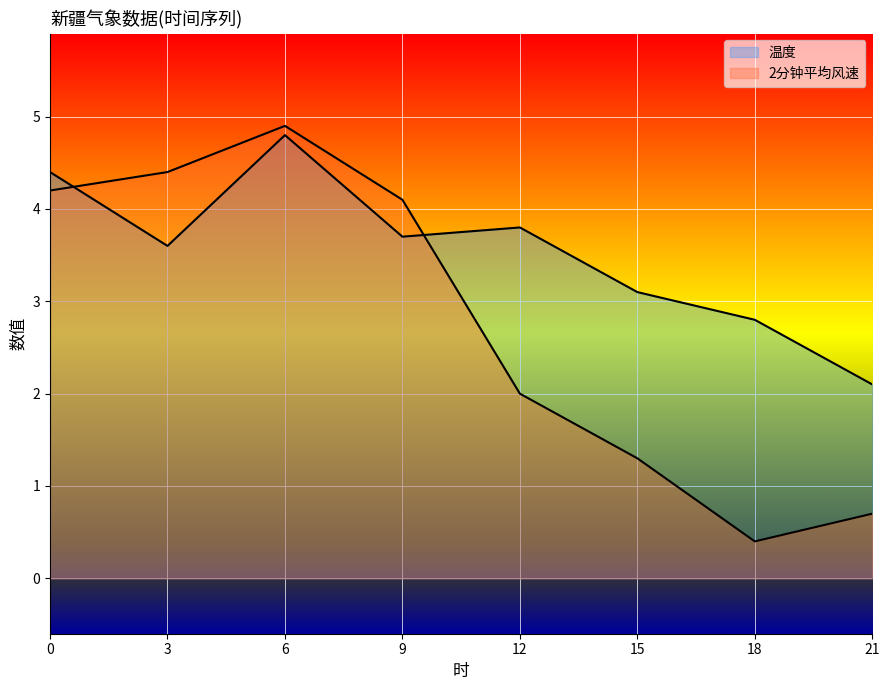

At which category does 2分钟平均风速 reach its first local valley?

18